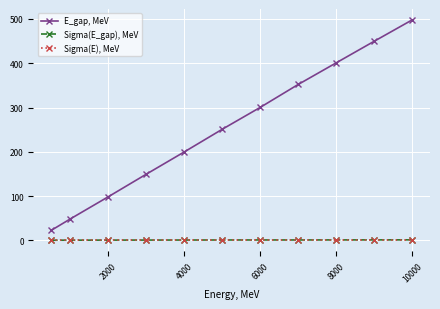

At how many categories does at least one series exceed 447?

2